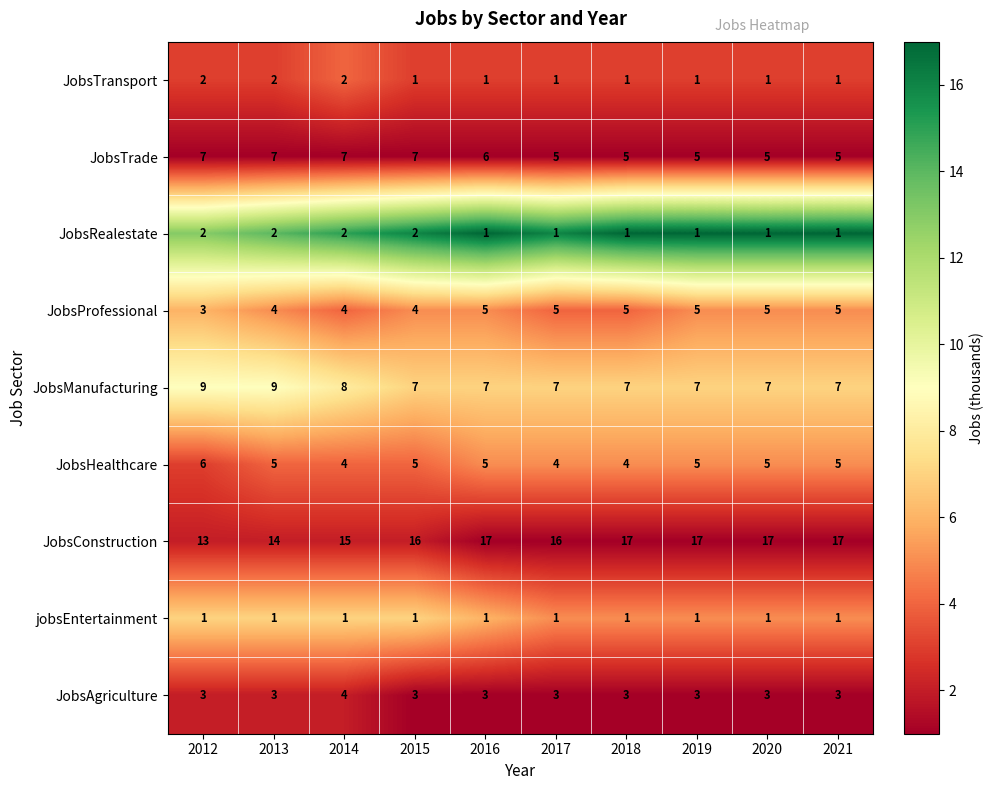

How many JobsProfessional values are between 4 and 5?

9